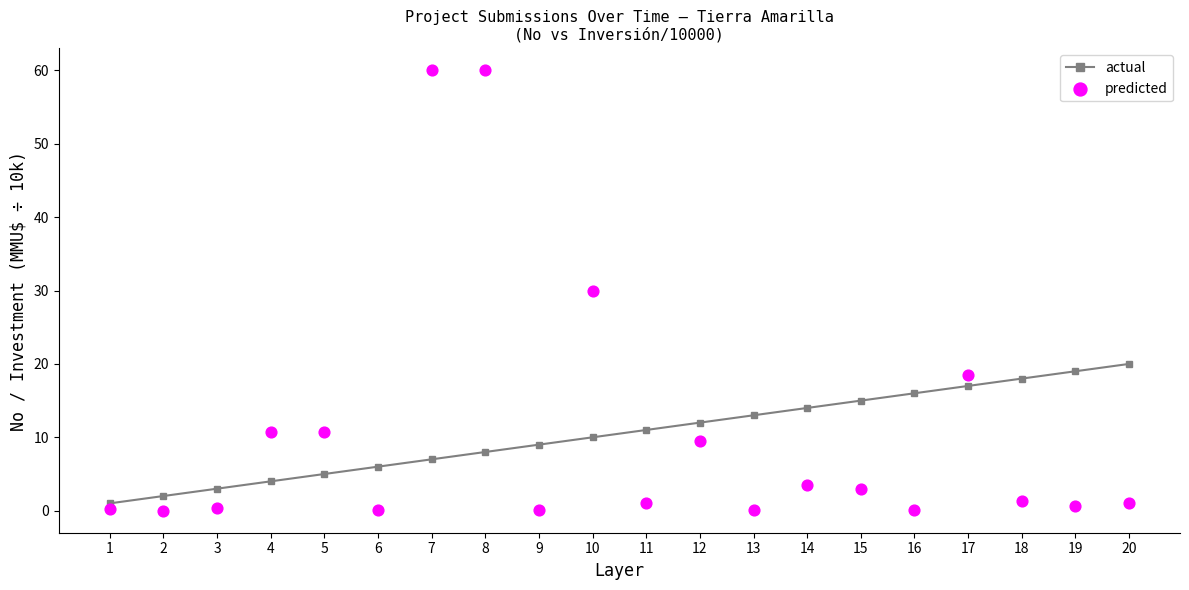

What are all the series names shown in the legend?

actual, predicted